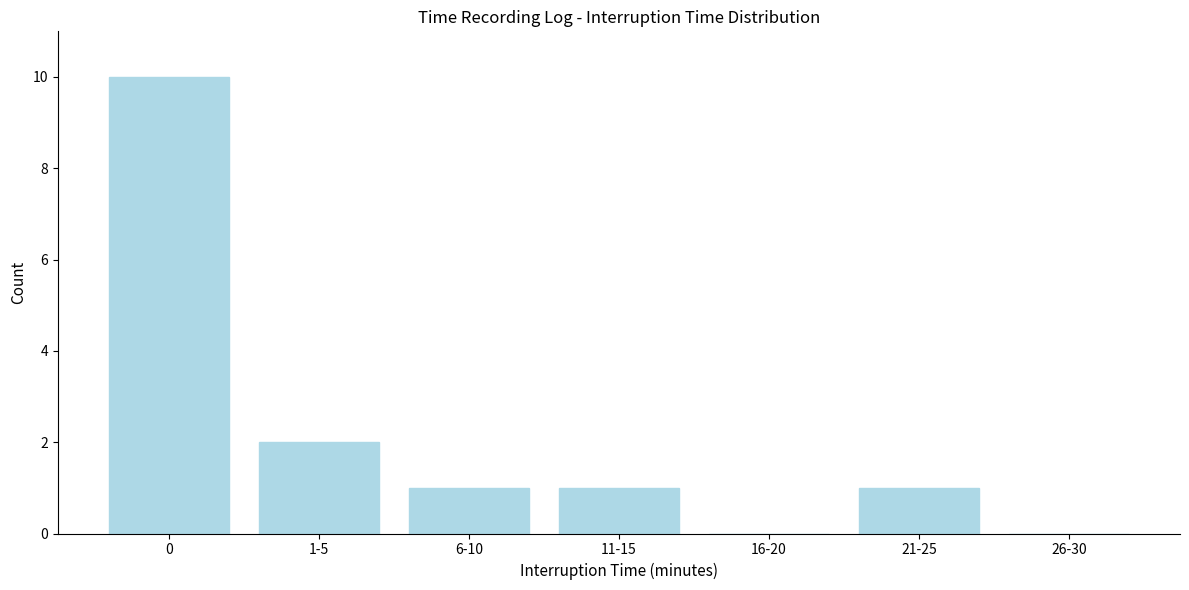

Reading right to left, what are all the values shown in this chart?

26-30=0	21-25=1	16-20=0	11-15=1	6-10=1	1-5=2	0=10